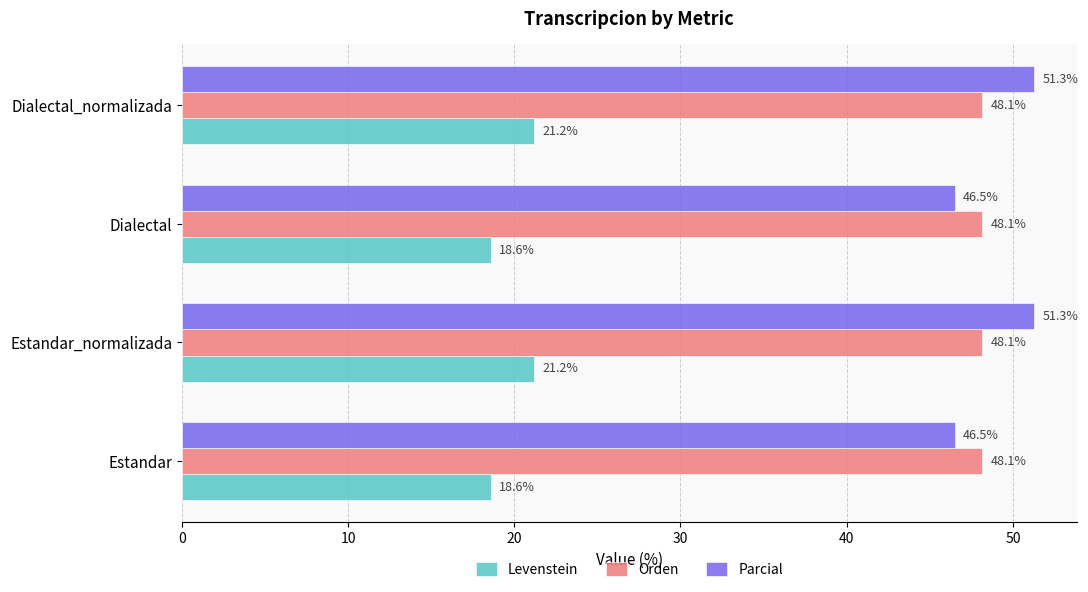

What is the minimum value for Levenstein?

18.6